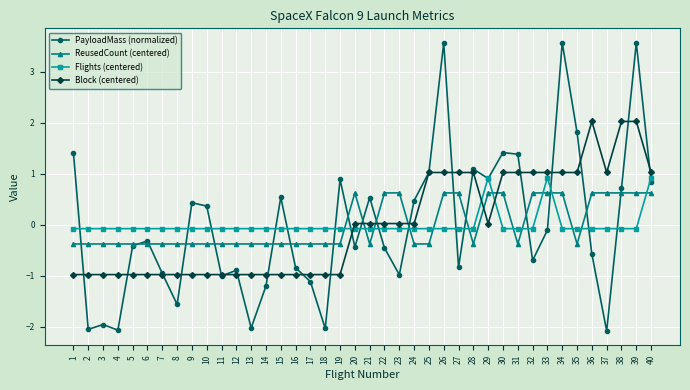

How many intersections are there between Flights (centered) and Block (centered)?

3